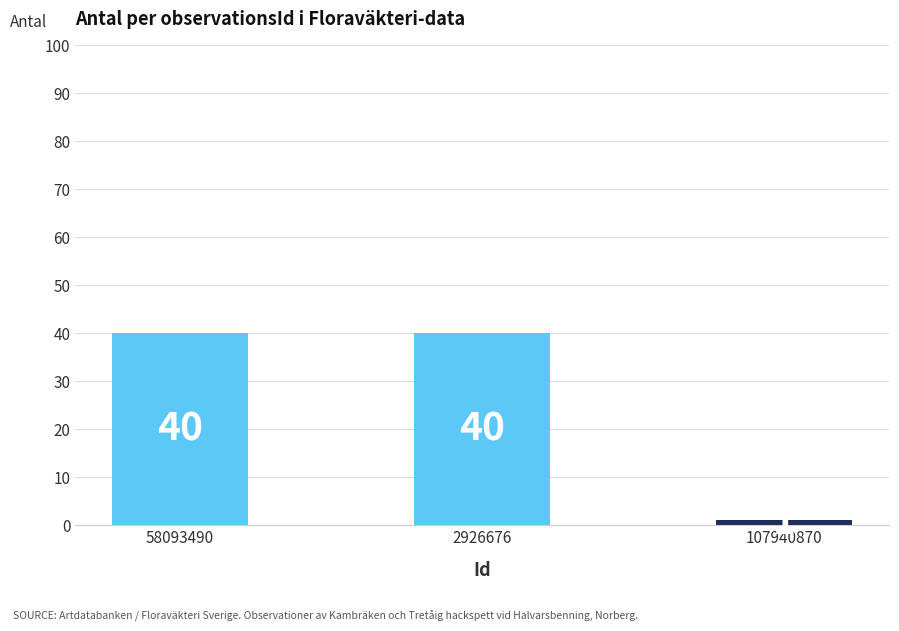

What is the value of the 1st bar from the left?

40